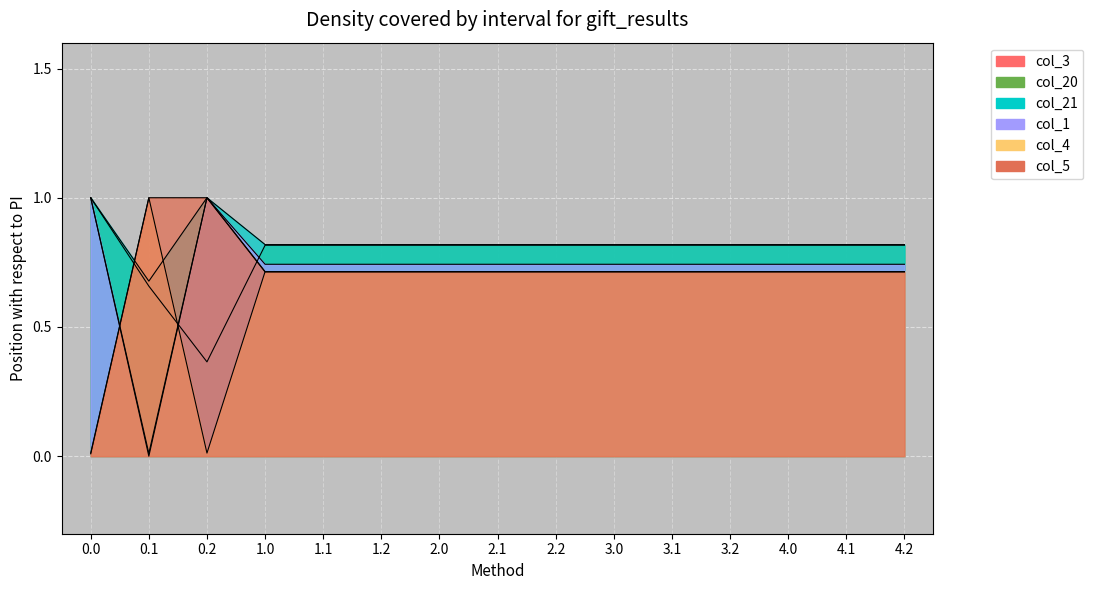

How many distinct data groups are displayed?

6